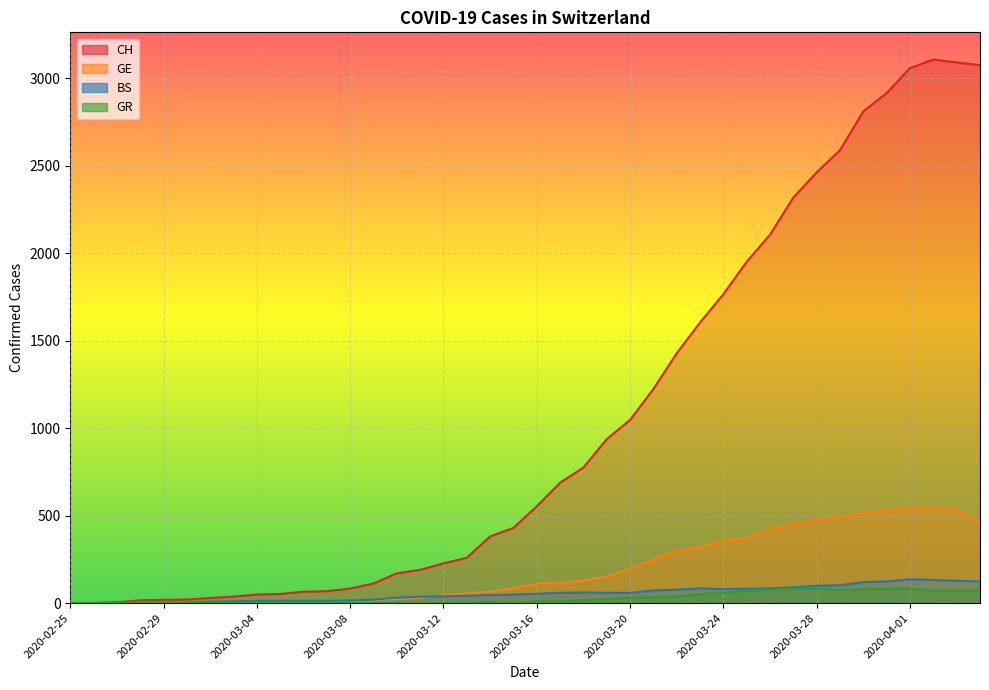

At which category is the sum across all series the highest?

2020-04-02